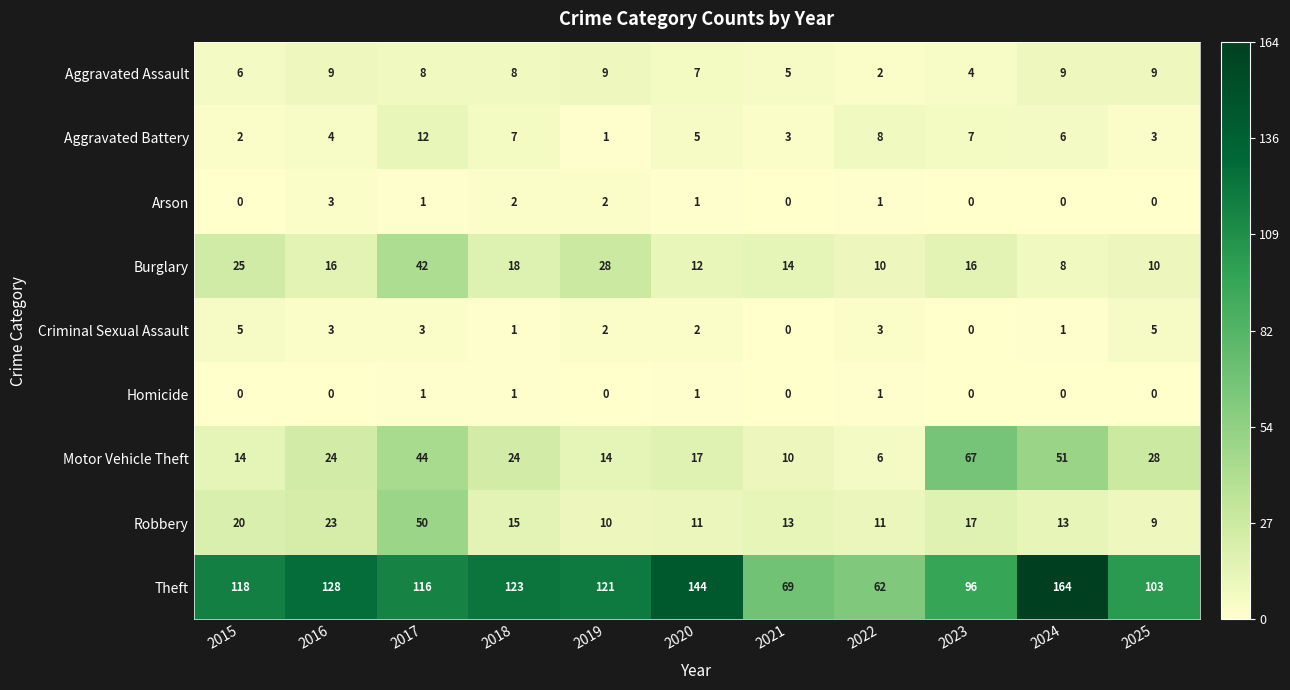

How many values in the Aggravated Assault series are below 8?

5